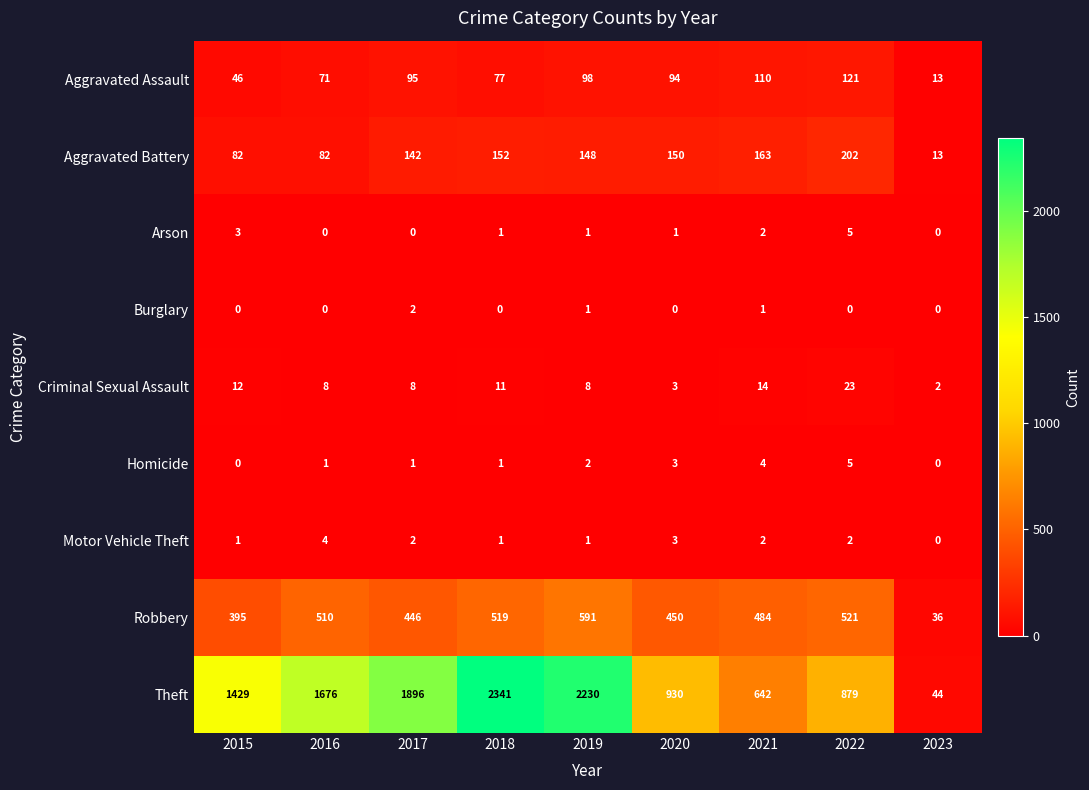

List the labels in order of Robbery value, smallest first.

2023, 2015, 2017, 2020, 2021, 2016, 2018, 2022, 2019